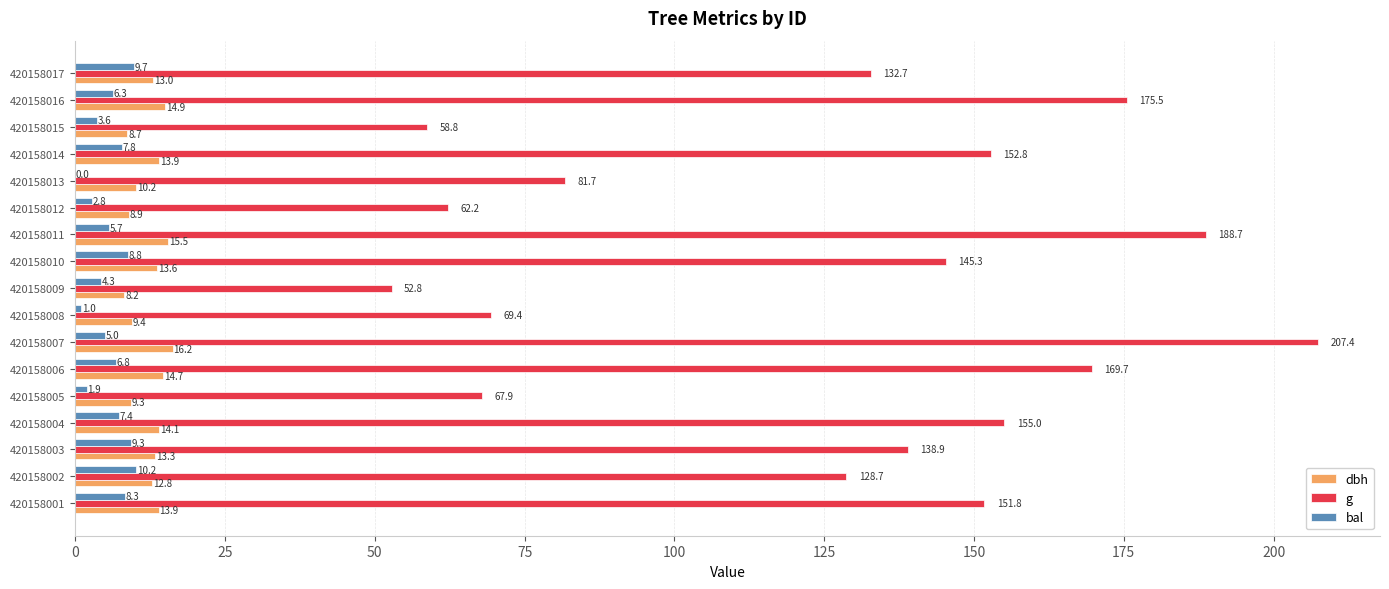

Between 420158005 and 420158007, which series saw the biggest shift?

g